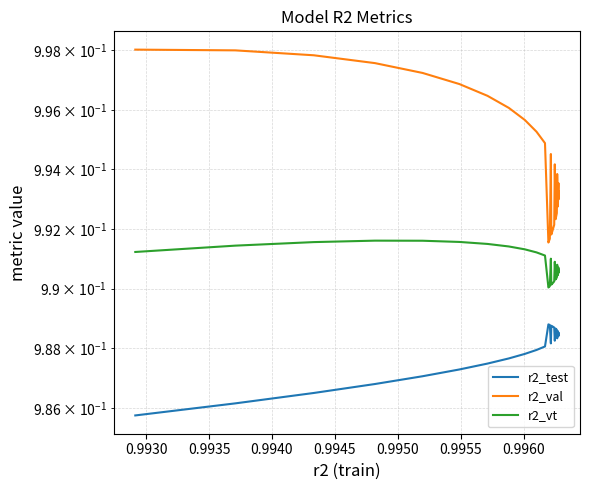

Is this an area chart (filled region under the line)?

No